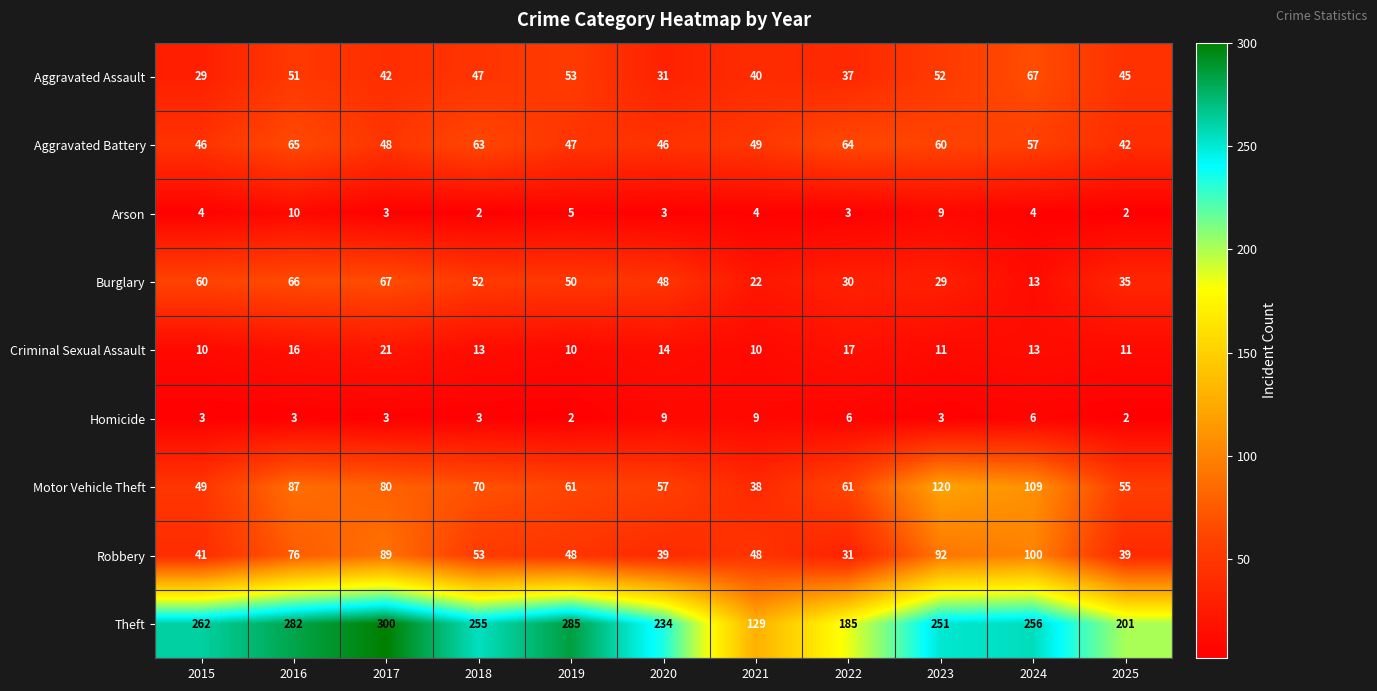

What is the difference between the Theft values at 2024 and 2022?

71